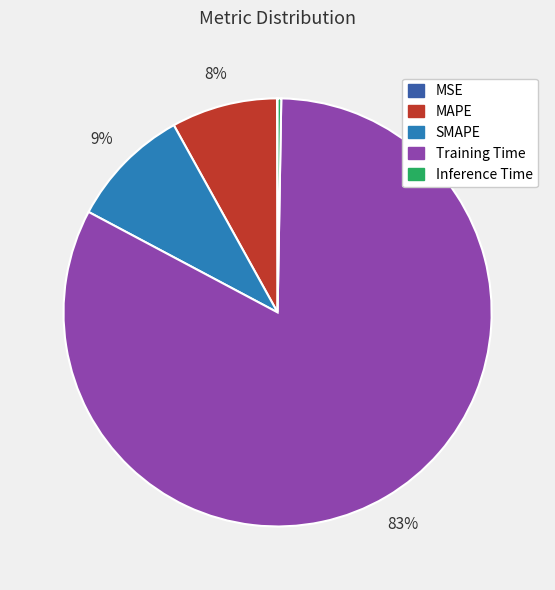

To the nearest percent, what is the average slice percentage?

20%